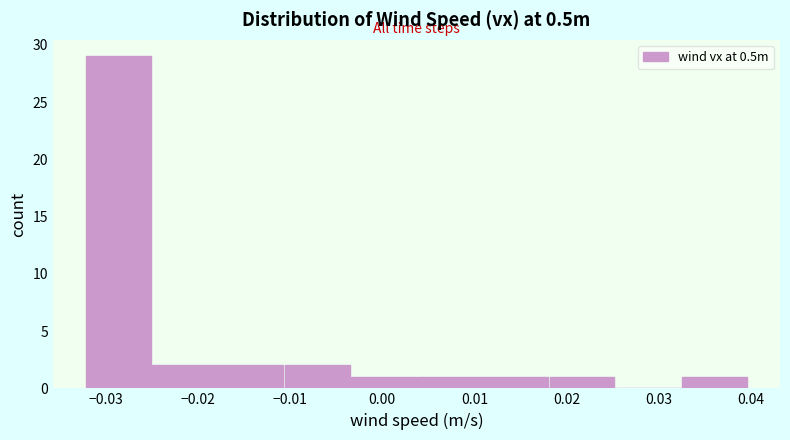

Reading left to right, list every bar in this chart as the range it spans on the x-axis followed by its height. Neither the bar edges nor the heights are printed on the chart, so give them approximately, as read against the axes.

-0.032 to -0.025: 29
-0.025 to -0.018: 2
-0.018 to -0.011: 2
-0.011 to -0.003: 2
-0.003 to 0.004: 1
0.004 to 0.011: 1
0.011 to 0.018: 1
0.018 to 0.025: 1
0.025 to 0.033: 0
0.033 to 0.040: 1